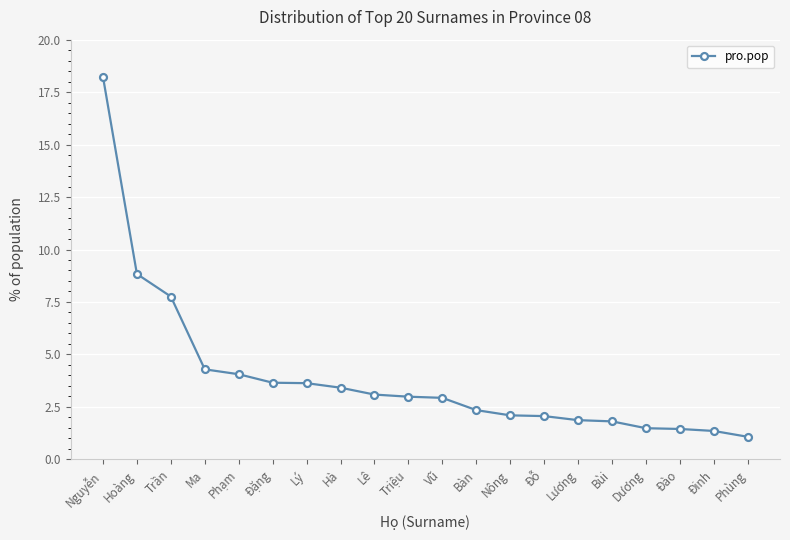

Approximately how many times larger is the value at Nông compared to Lương?

1.1